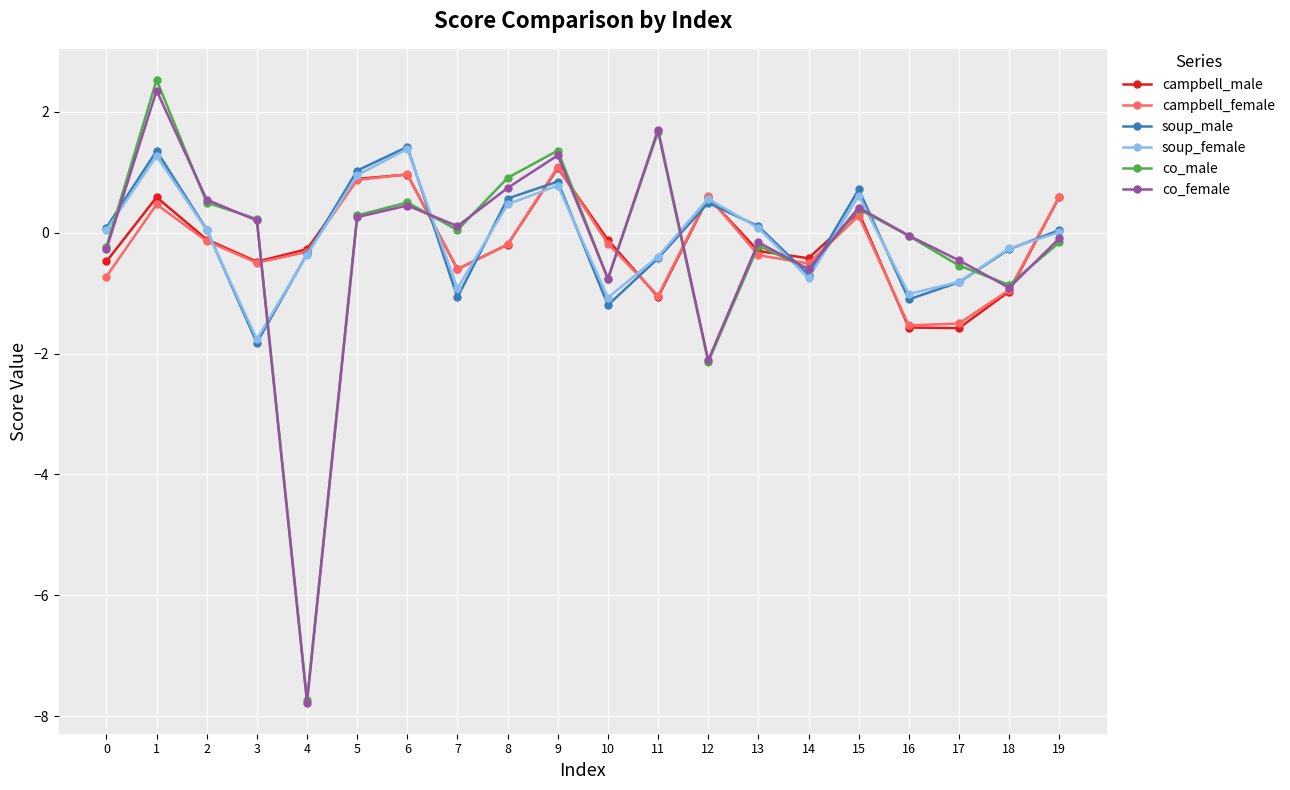

At which category does the chart reach its minimum across all series?

4